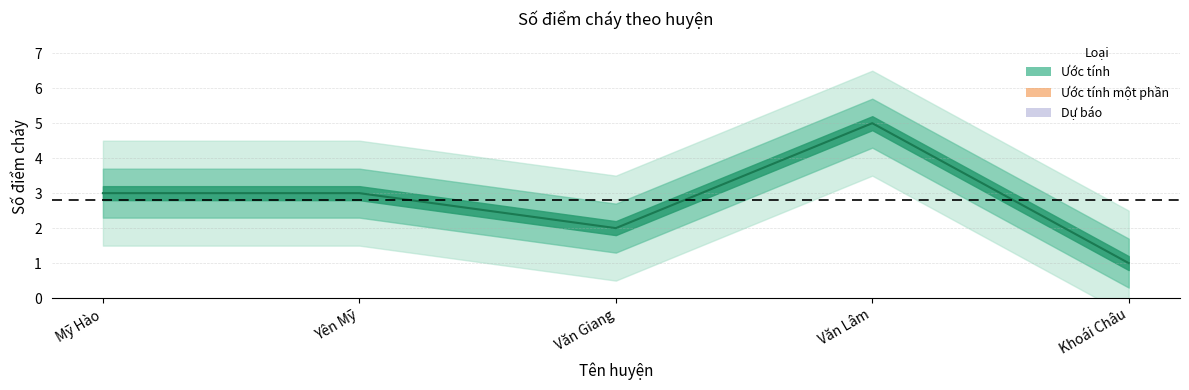

What is the label of the 1st point from the left?

Mỹ Hào